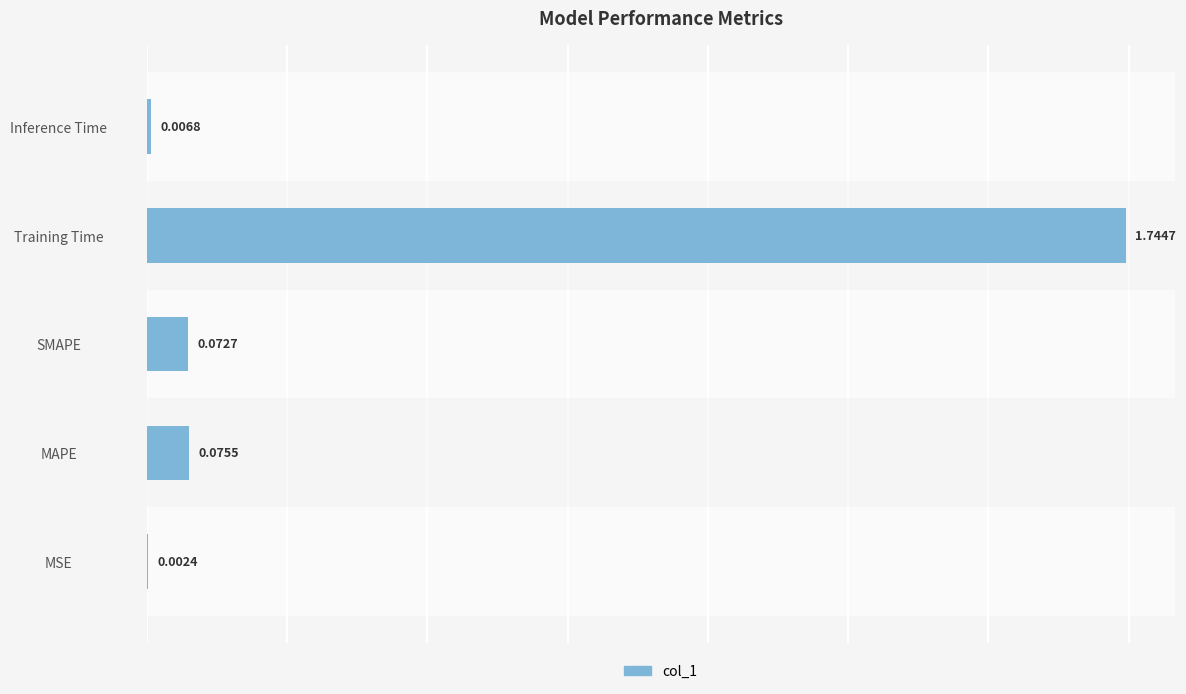

How many data points does each series have?

5